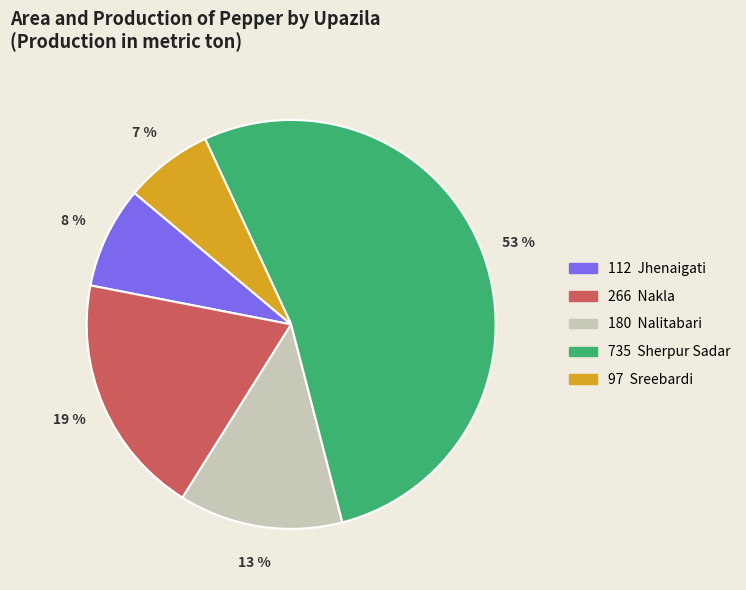

To the nearest percent, what is the difference between the largest and smallest slice percentages?

46%